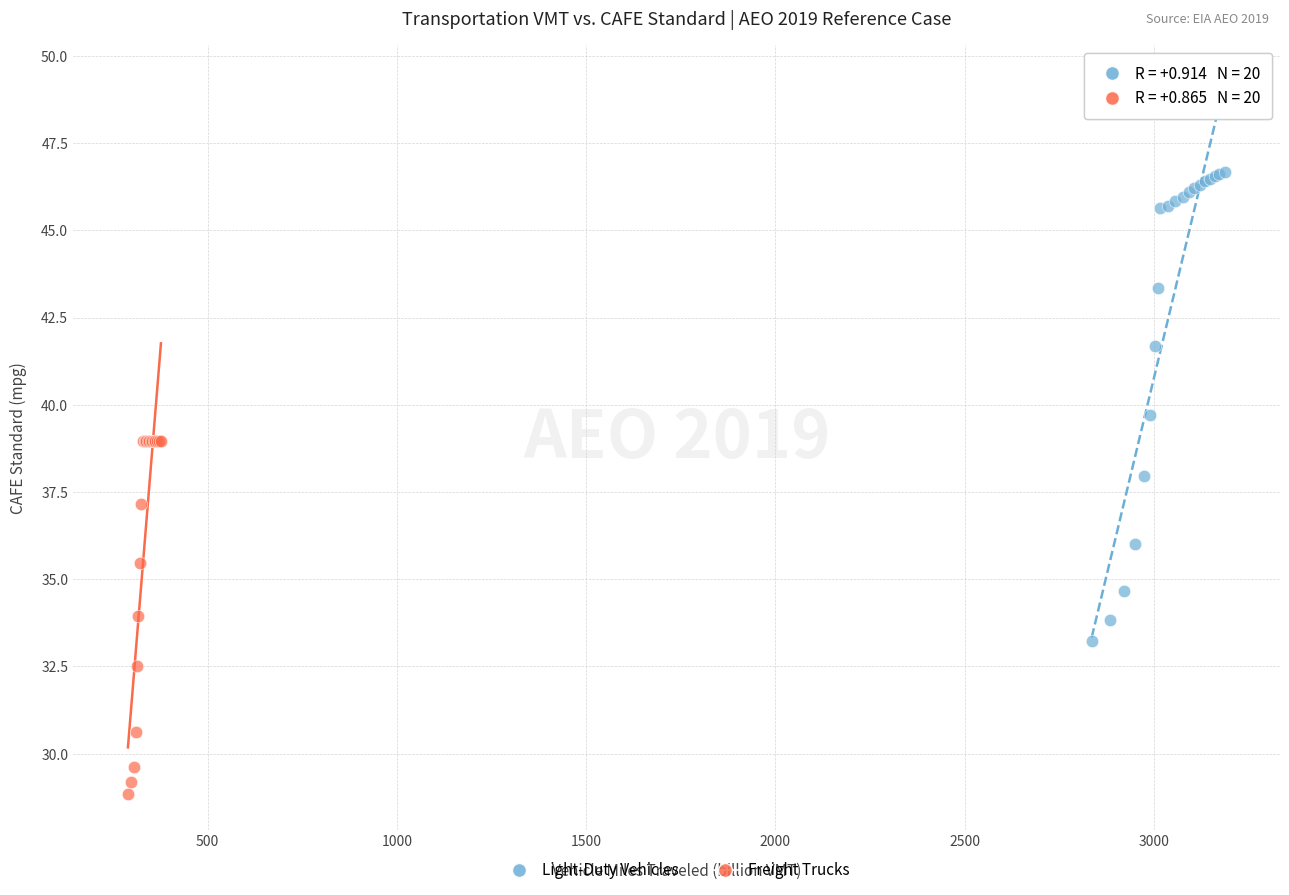

Which series contains the highest Y value?

Light-Duty Vehicles